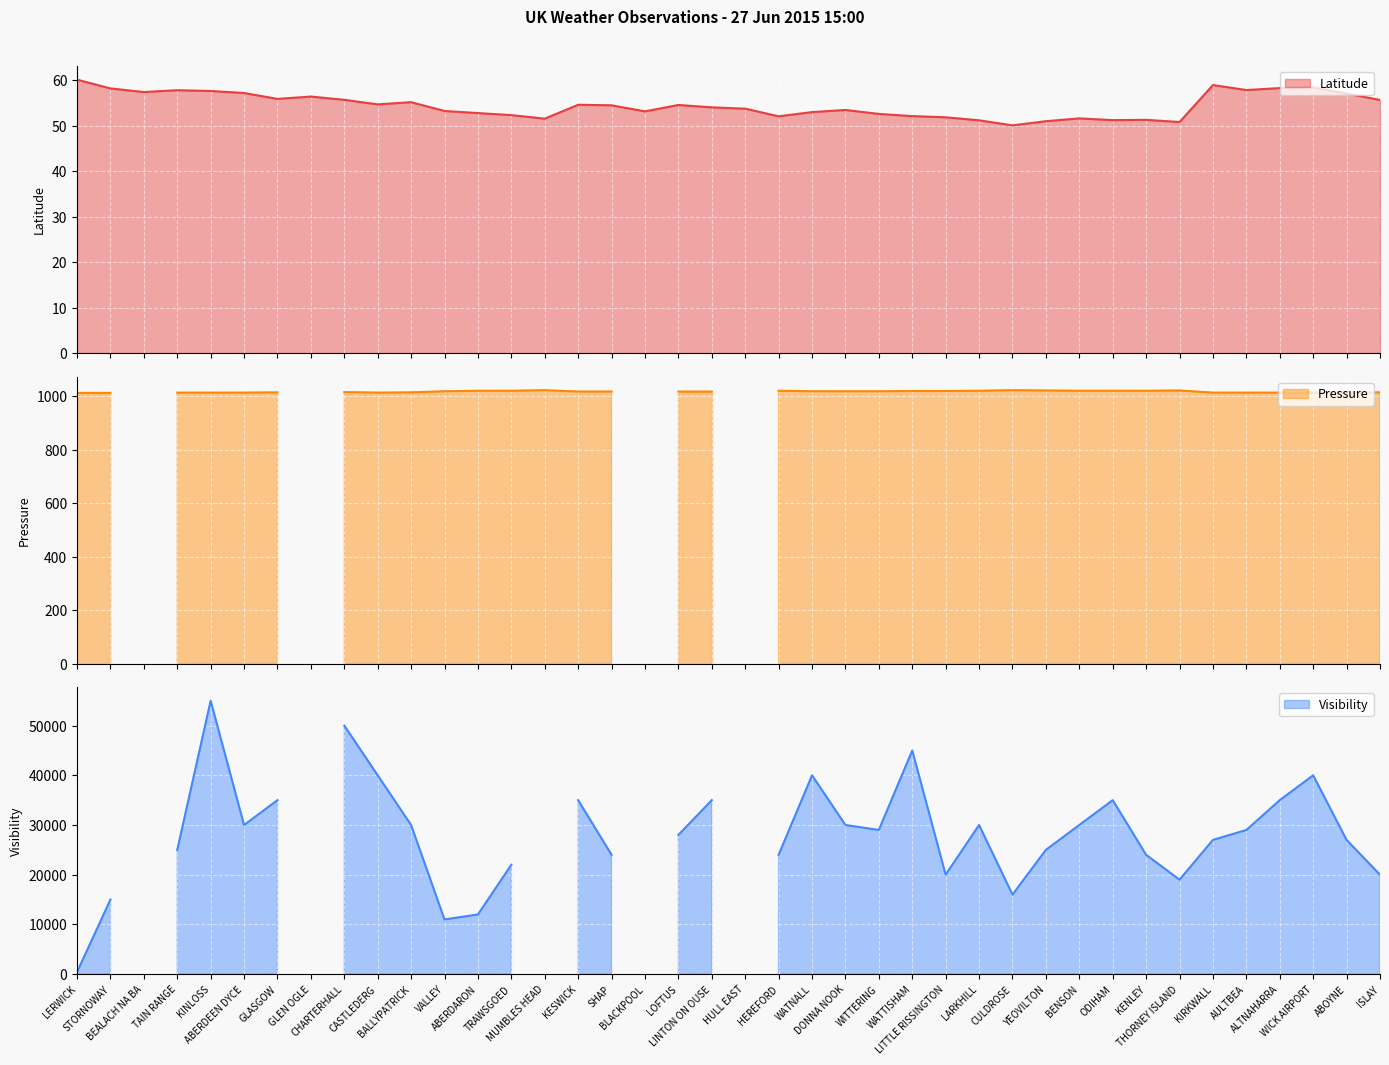

How many intersections are there between Latitude and Visibility?

10